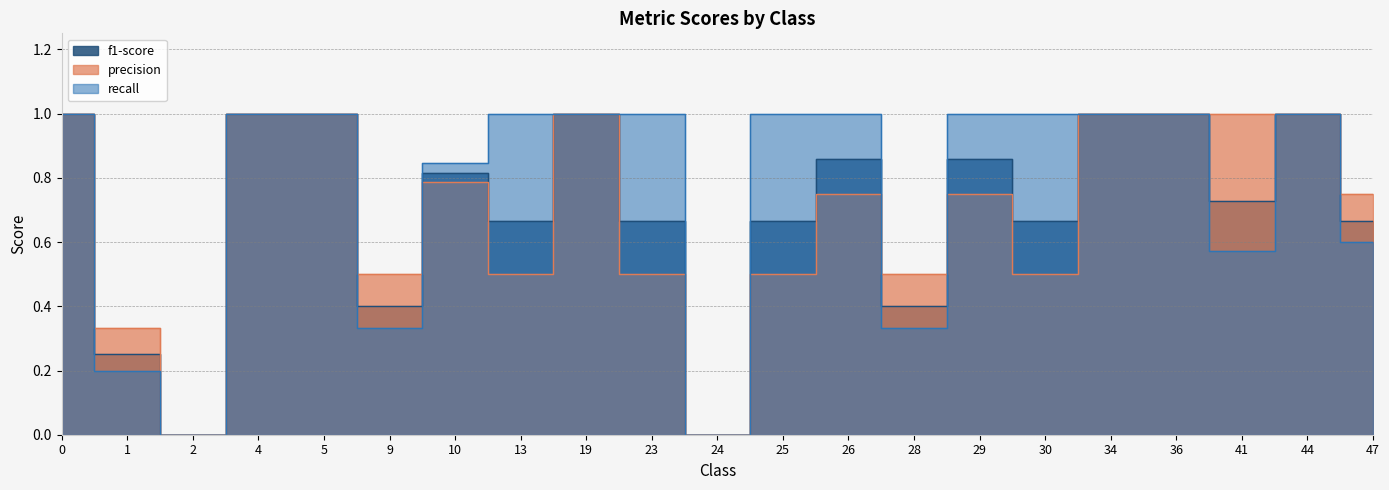

The value of precision at 10 is 0.8. True or false?

True